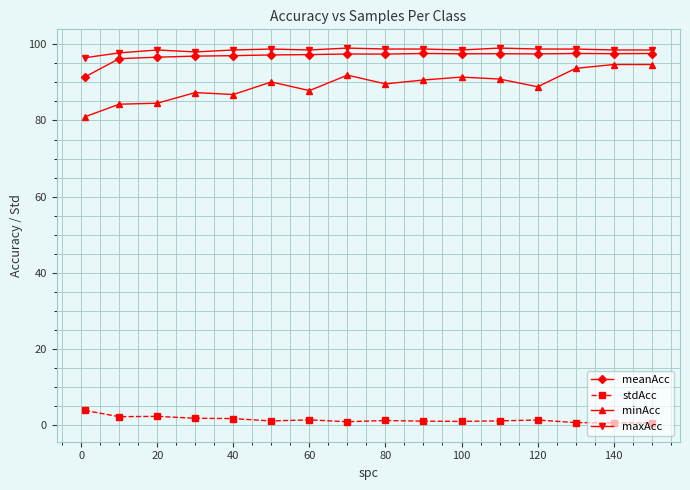

What is the value of the minAcc point at the 10th from the left?

90.6